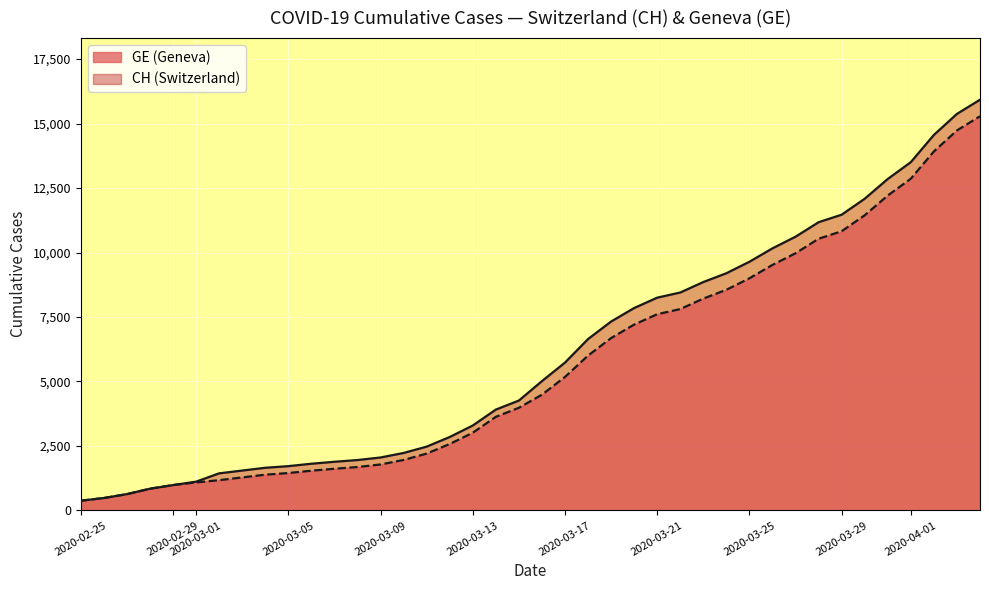

What is the maximum value shown in the chart?

15926